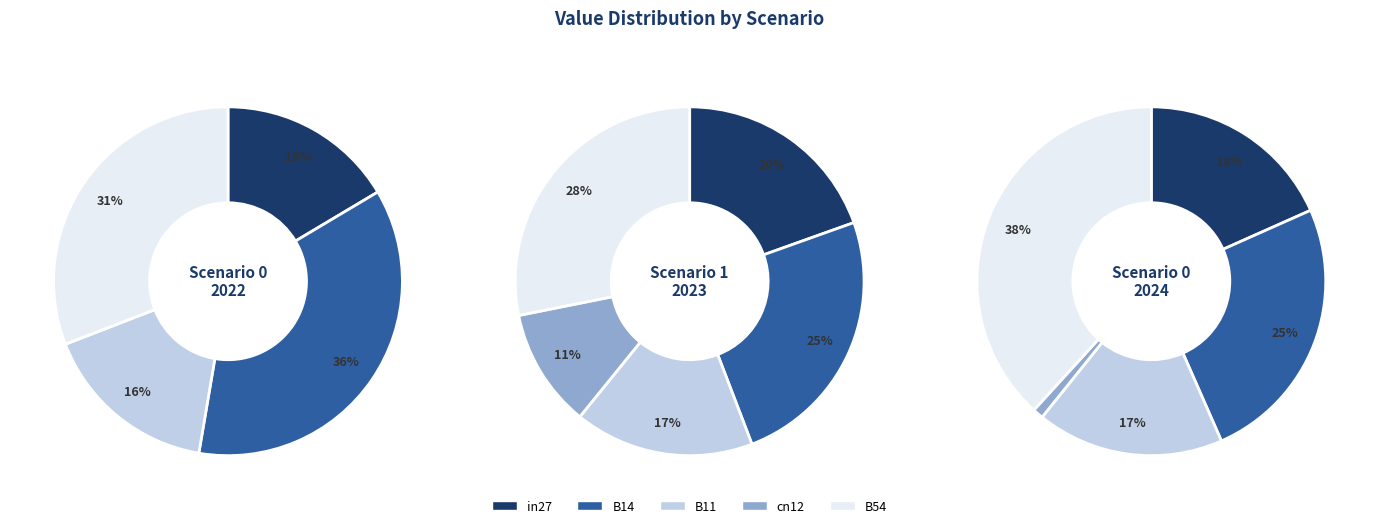

The B14 slice represents 25% of the pie. True or false?

True